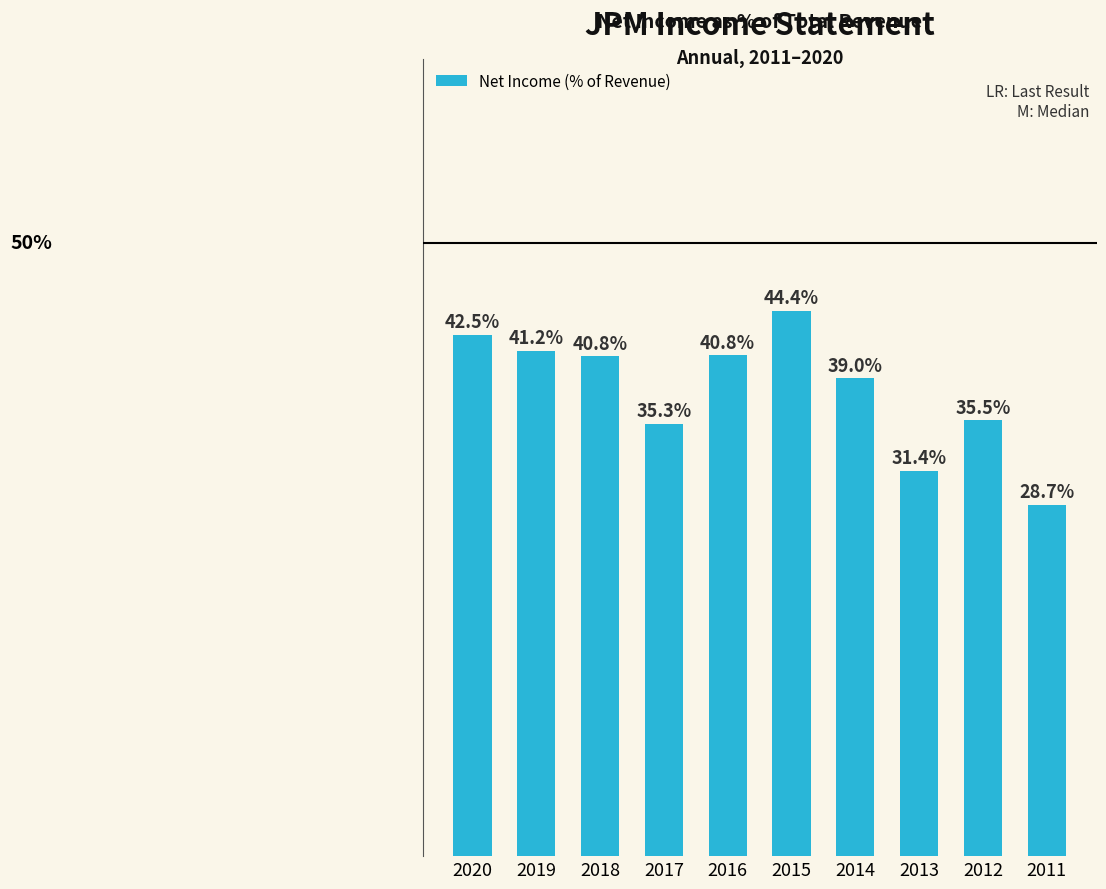

Are the bars horizontal?

No